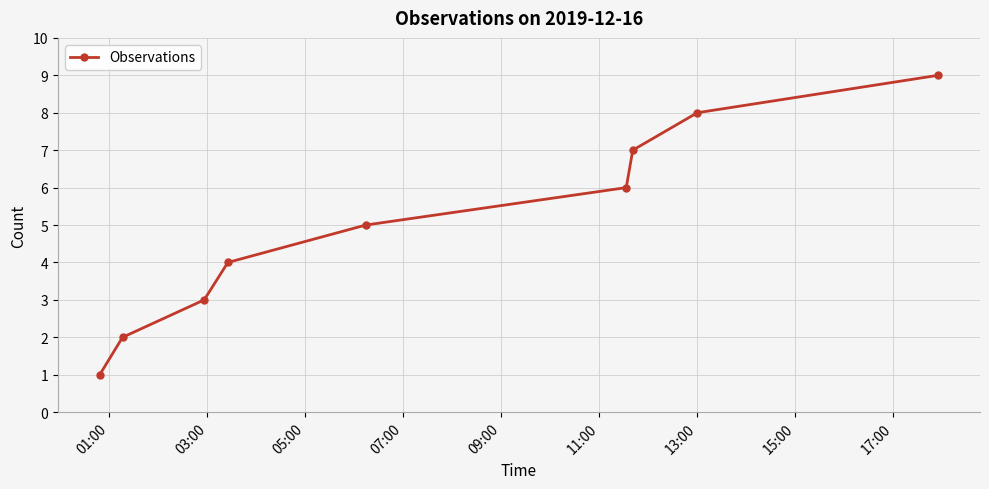

How many series are shown in this chart?

1